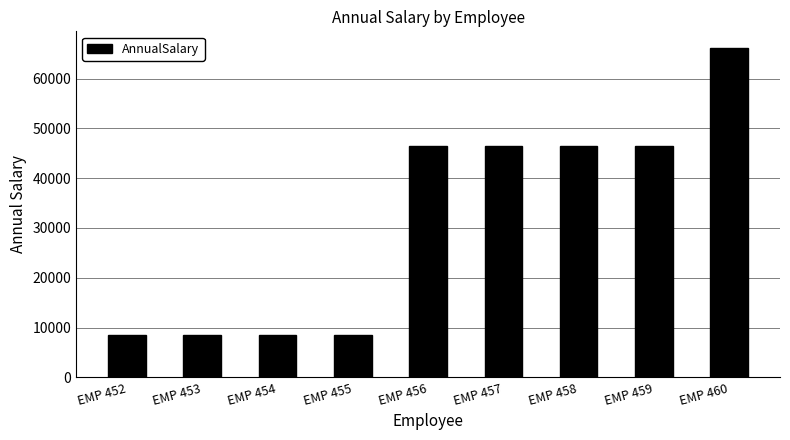

What is the value of the 2nd bar from the left?

8425.3